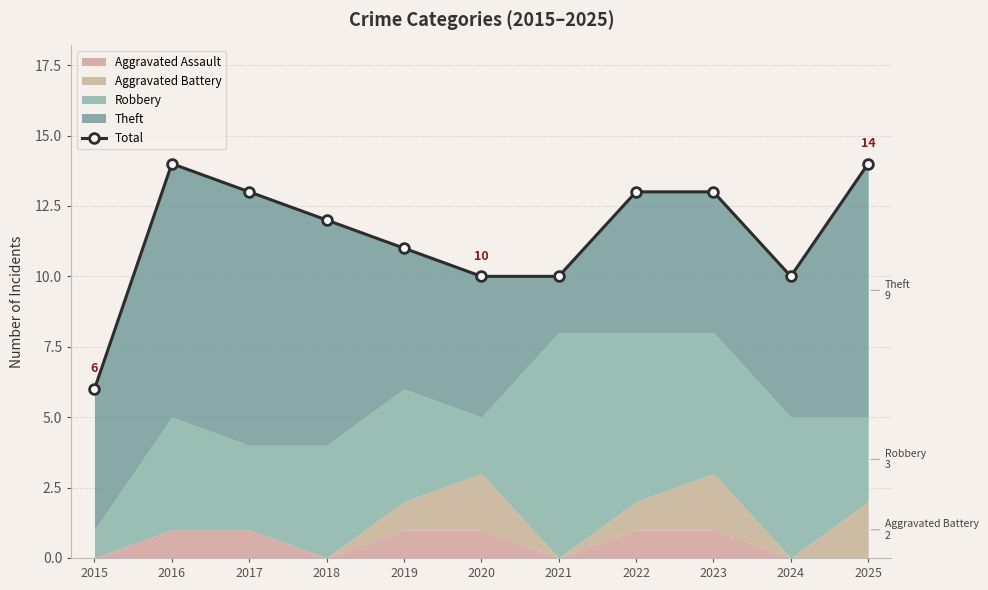

Rank the categories by value from lowest to highest.

2015, 2020, 2021, 2024, 2019, 2018, 2017, 2022, 2023, 2016, 2025